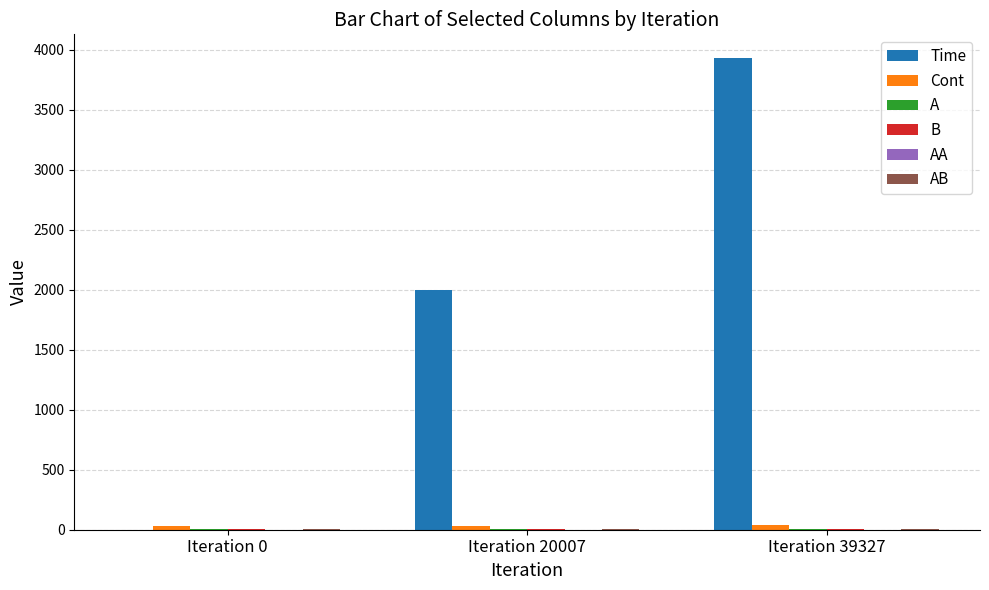

Which series has the largest total across all categories?

Time